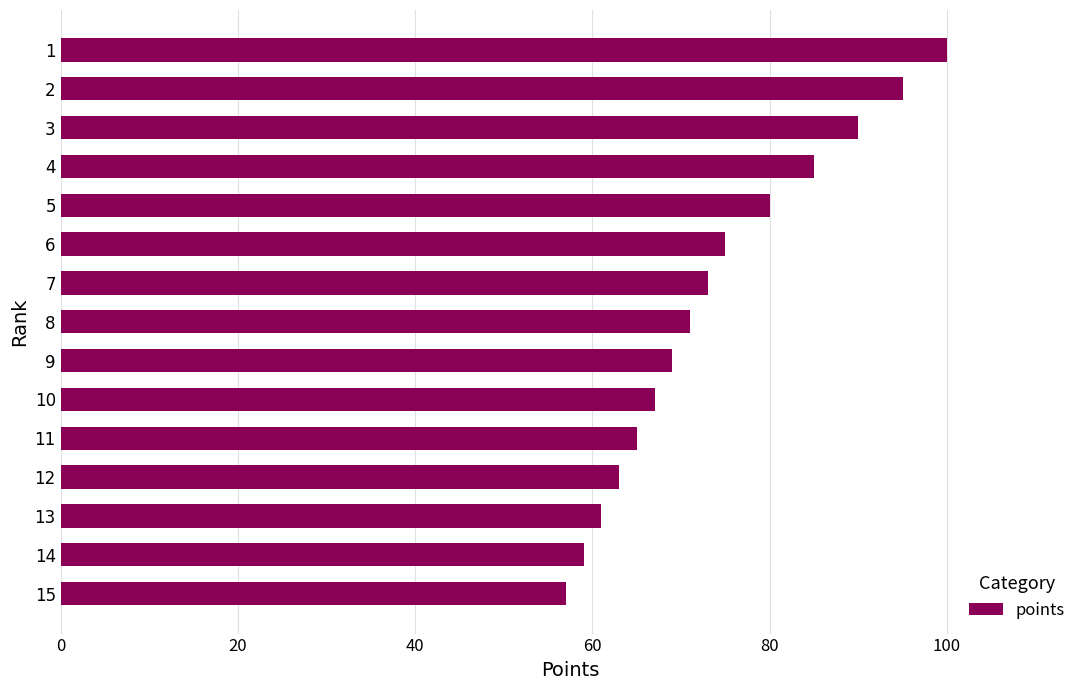

What is the value of the 13th bar from the top?

61